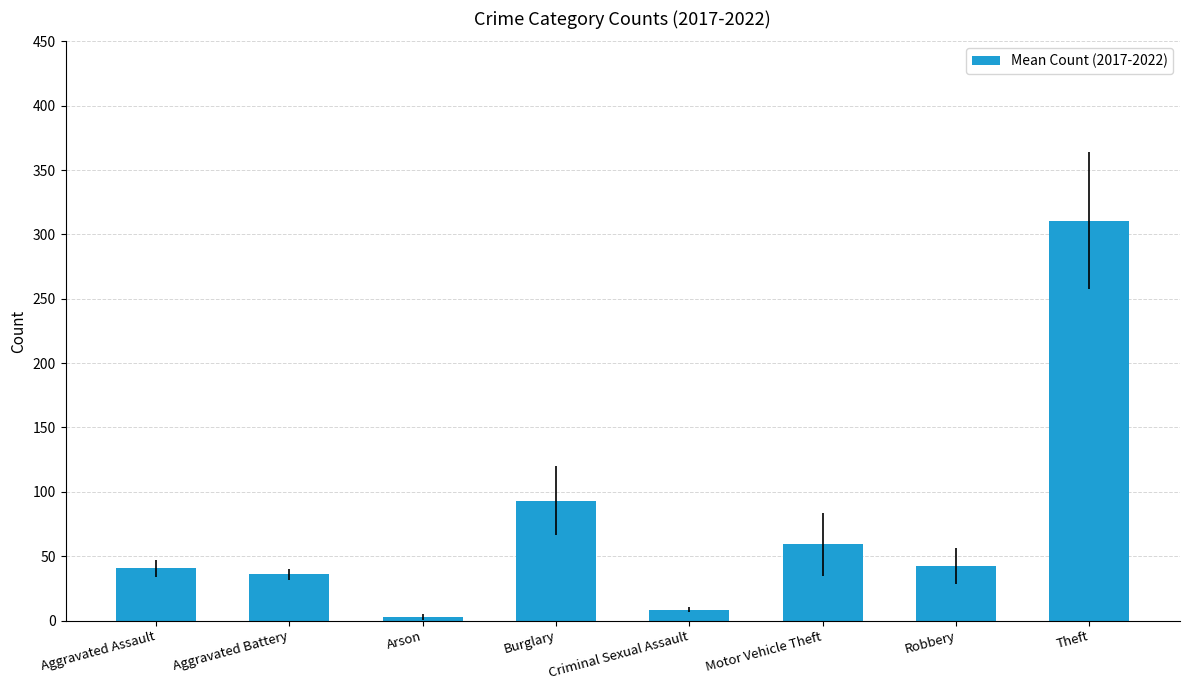

What is the ratio of the value at Robbery to the value at Criminal Sexual Assault?

5.1